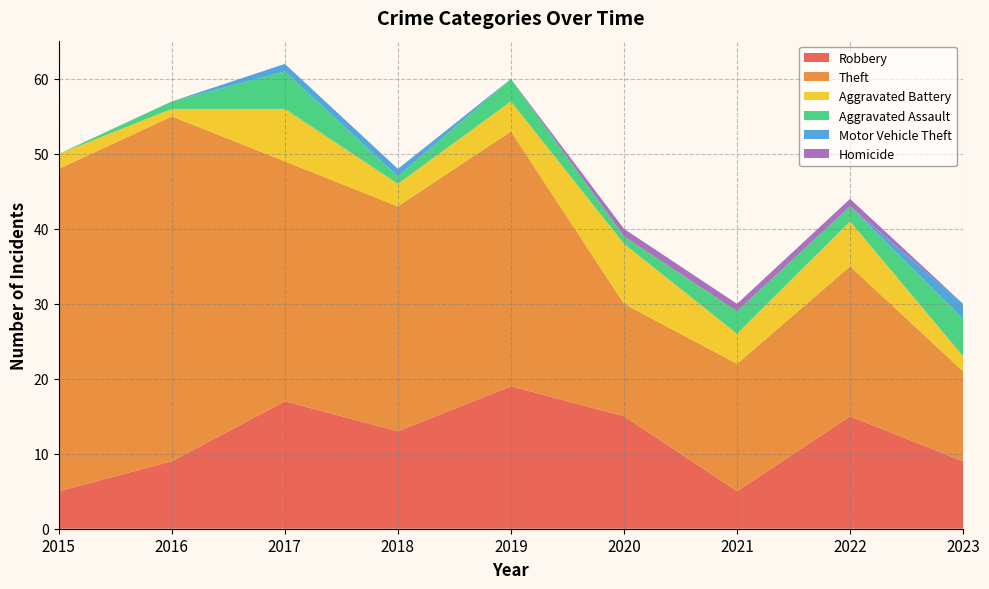

Reading left to right, extract all data points from this chart.

Robbery: 5	9	17	13	19	15	5	15	9
Theft: 43	46	32	30	34	15	17	20	12
Aggravated Battery: 2	1	7	3	4	8	4	6	2
Aggravated Assault: 0	1	5	1	3	1	3	2	5
Motor Vehicle Theft: 0	0	1	1	0	0	0	0	2
Homicide: 0	0	0	0	0	1	1	1	0